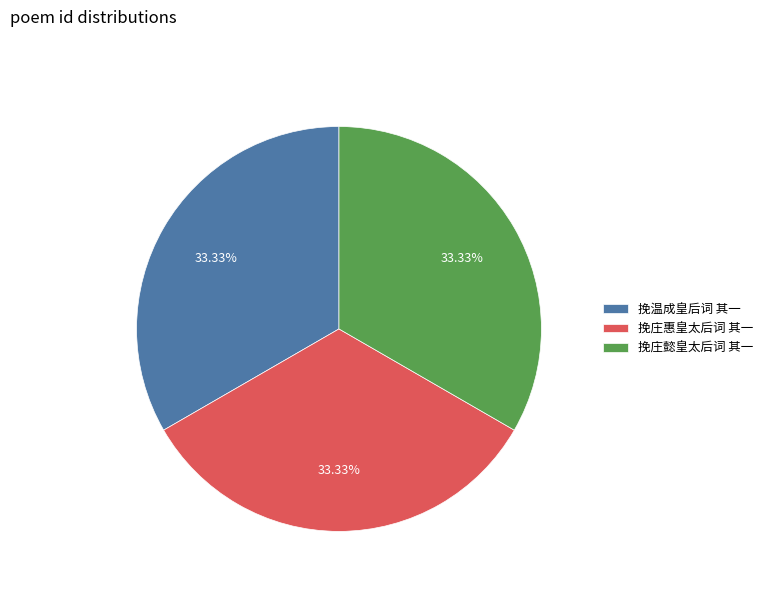

How many slices are in this pie chart?

3